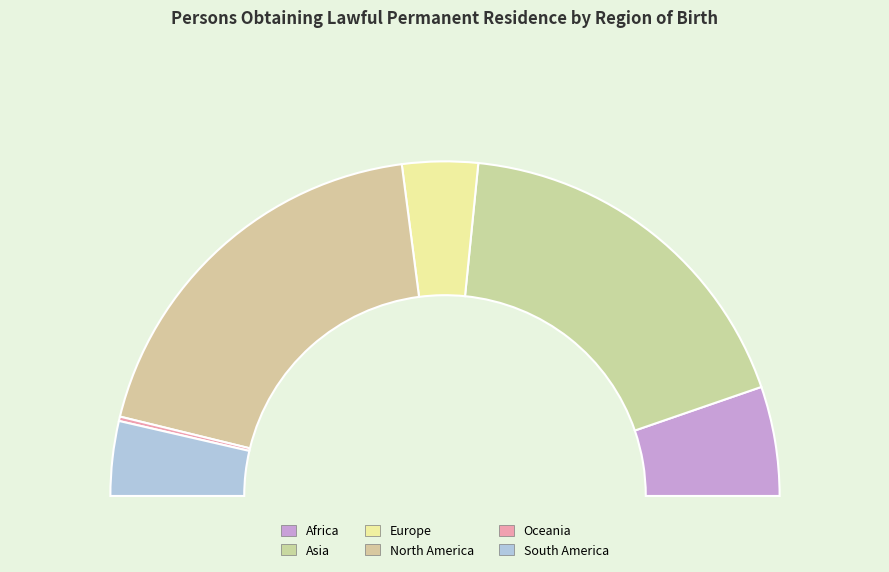

Between North America and Oceania, which is larger?

North America